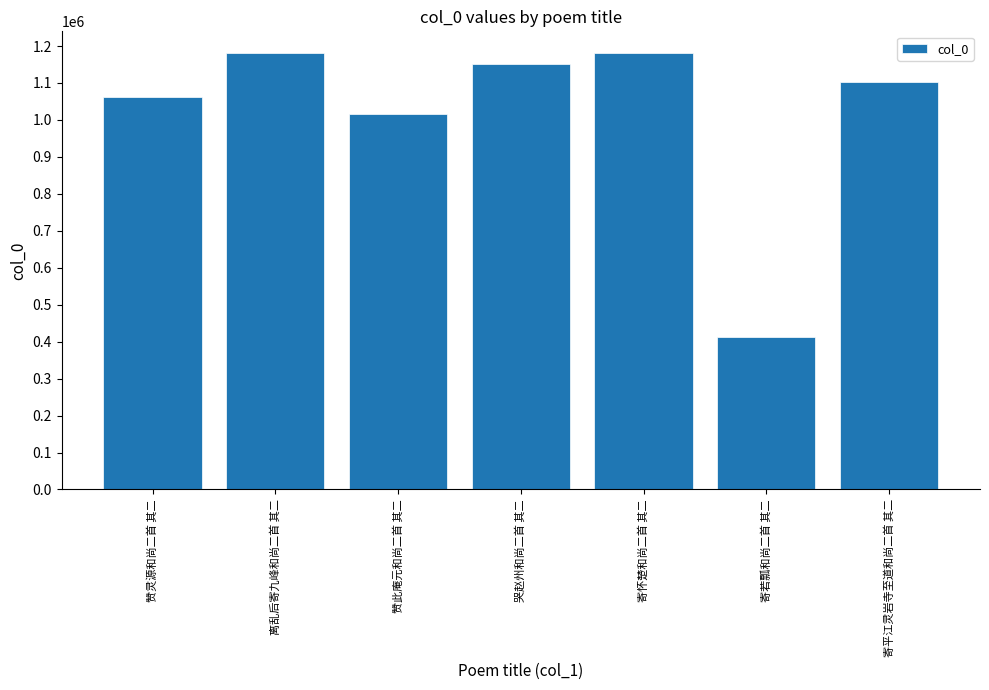

Approximately how many times larger is the value at 寄若瓢和尚二首 其二 compared to 寄怀楚和尚二首 其二?

0.3